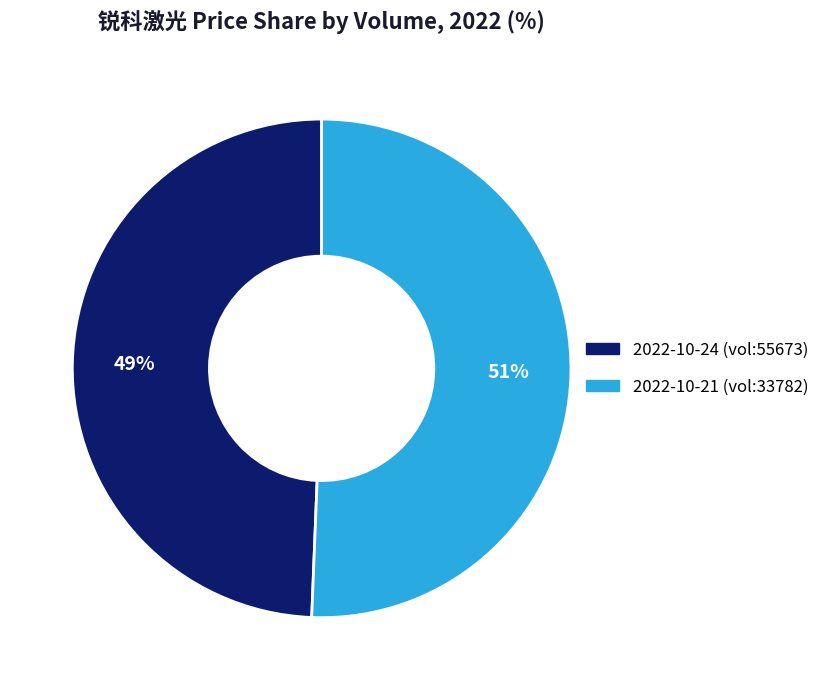

Count the number of slices in the pie.

2